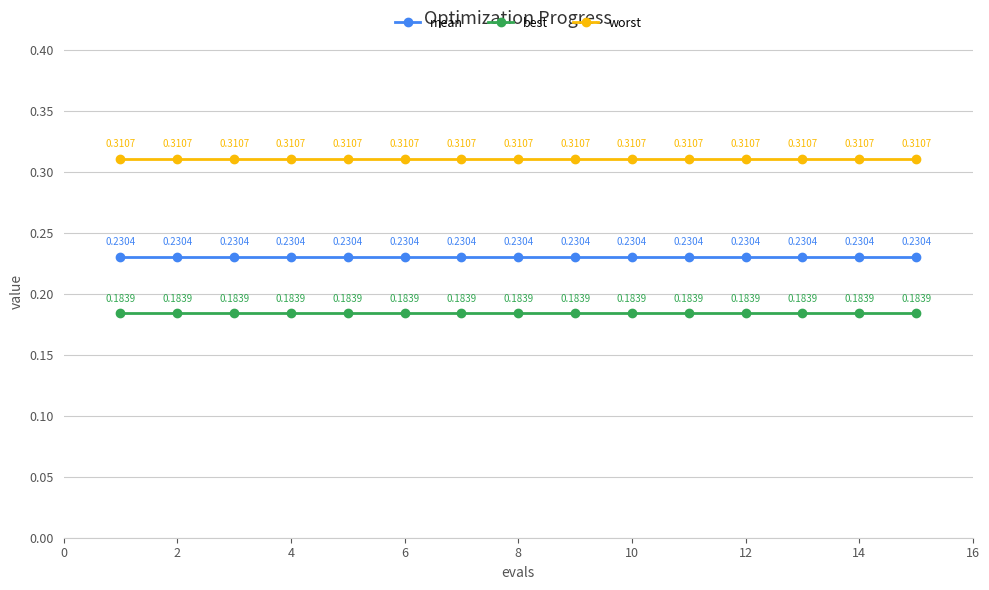

True or false: worst has more than 0 interior local peaks.

False